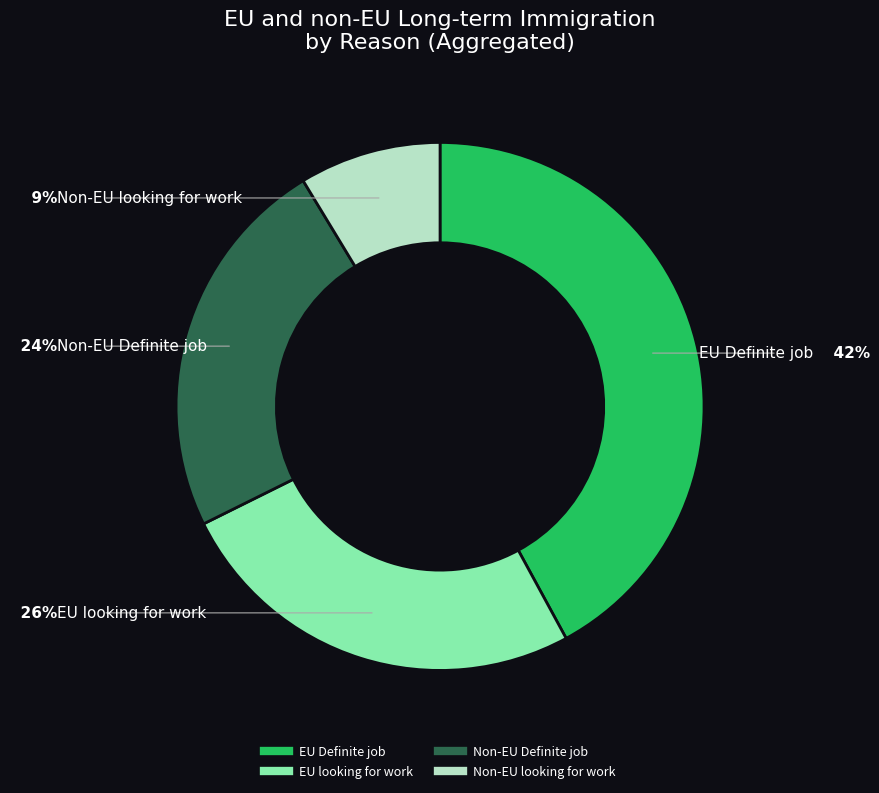

Does any single category account for the majority?

No